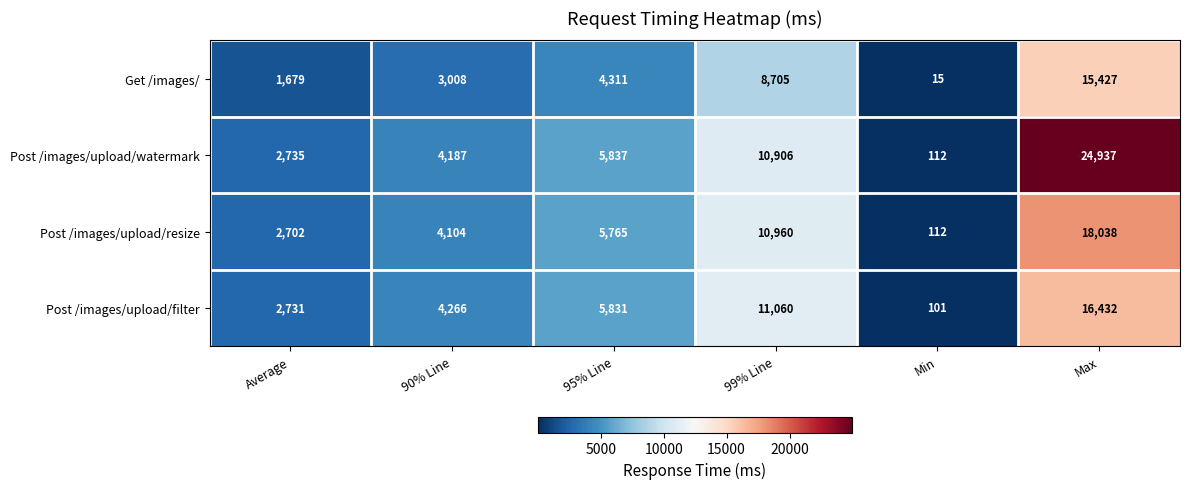

Which series has the largest range (max minus min)?

Post /images/upload/watermark